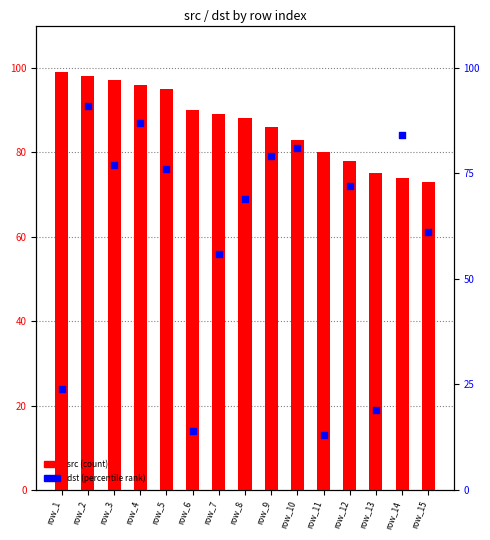

Which series contains the highest Y value?

src